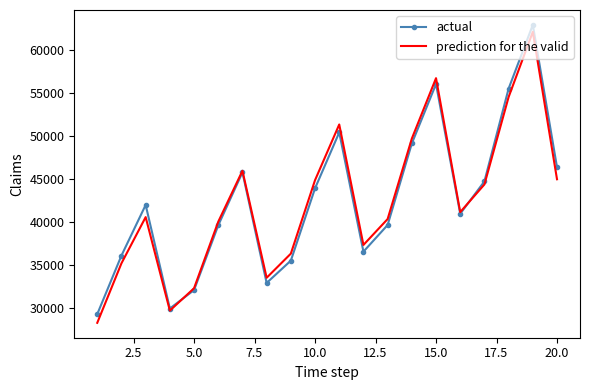

What are all the series names shown in the legend?

actual, prediction for the valid